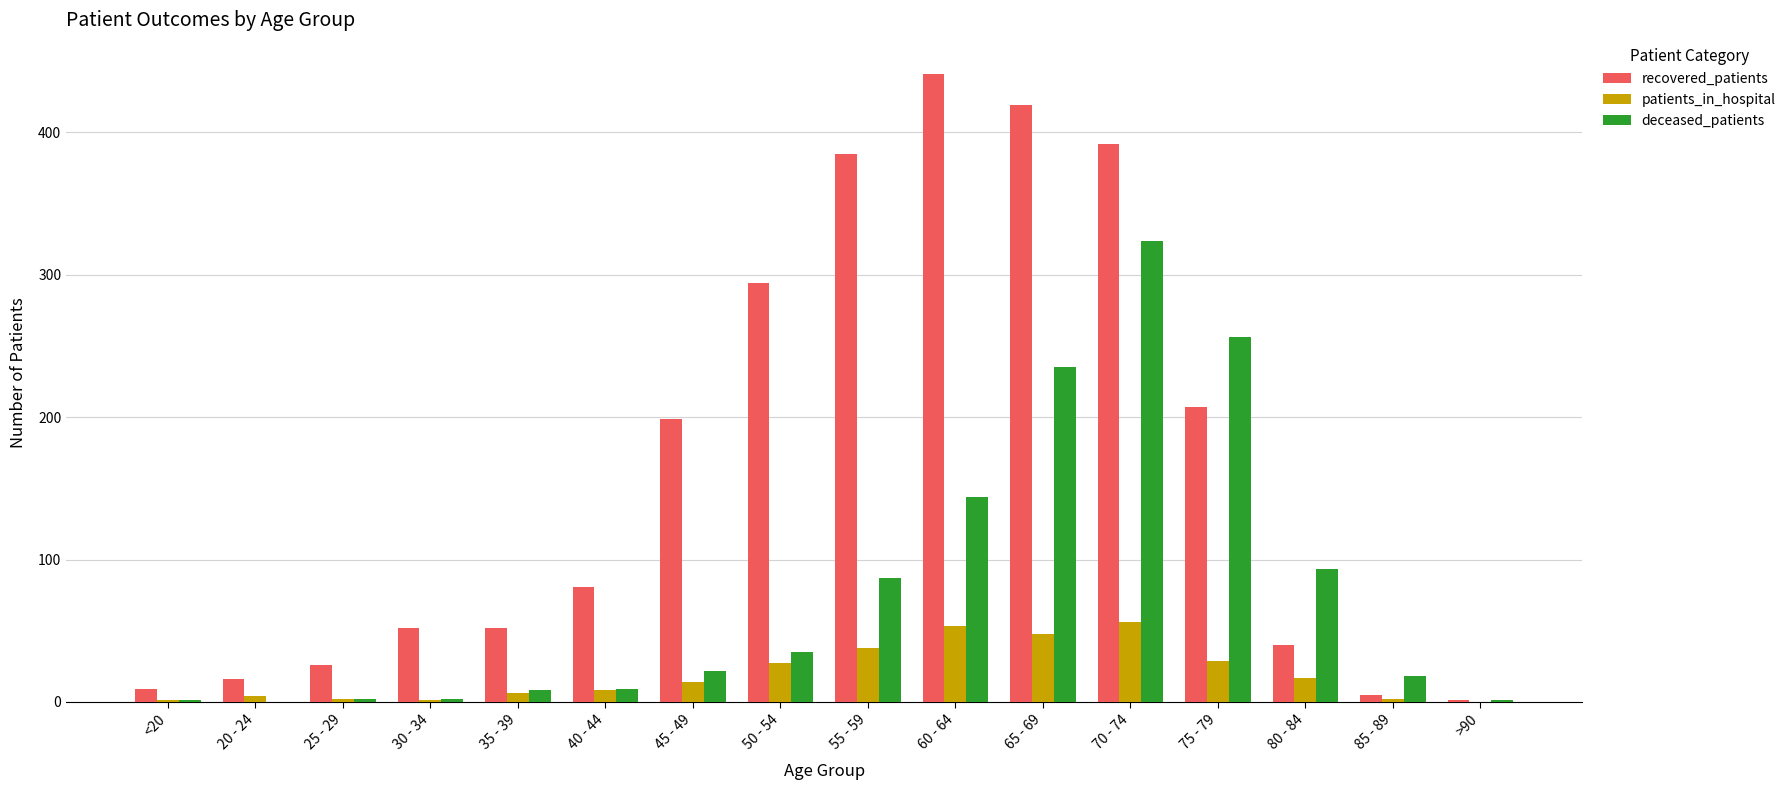

At which category does the chart reach its peak across all series?

60 - 64